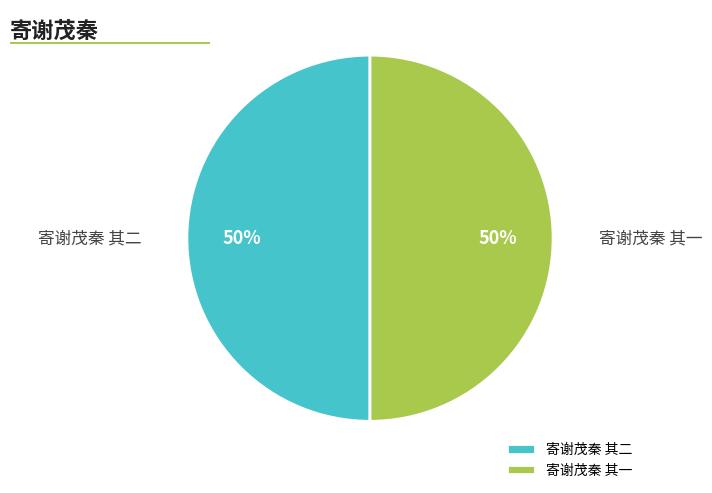

Approximately how many times larger is the value at 寄谢茂秦 其二 compared to 寄谢茂秦 其一?

1.0